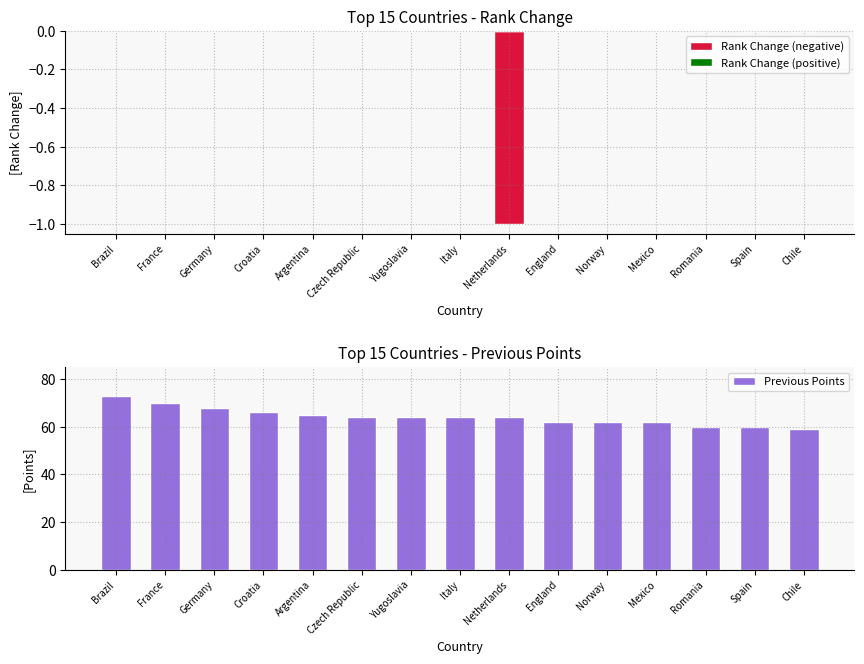

What are all the series names shown in the legend?

Rank Change (negative), Rank Change (positive), Previous Points